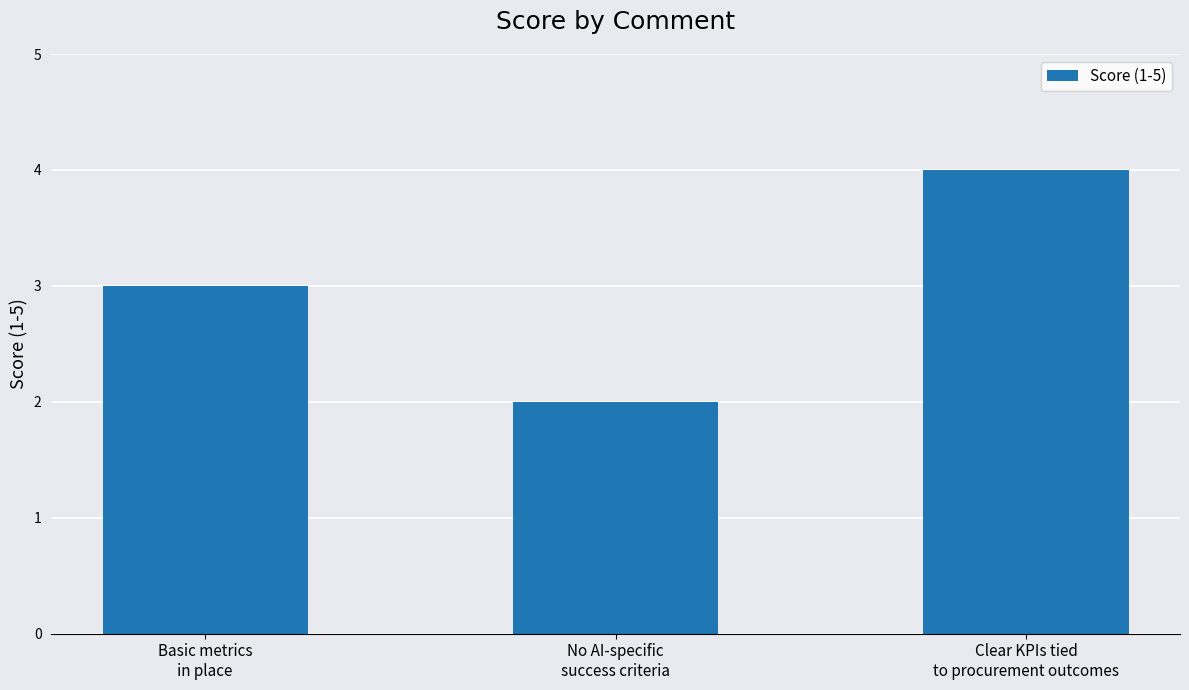

What is the value of the 2nd bar from the left?

2